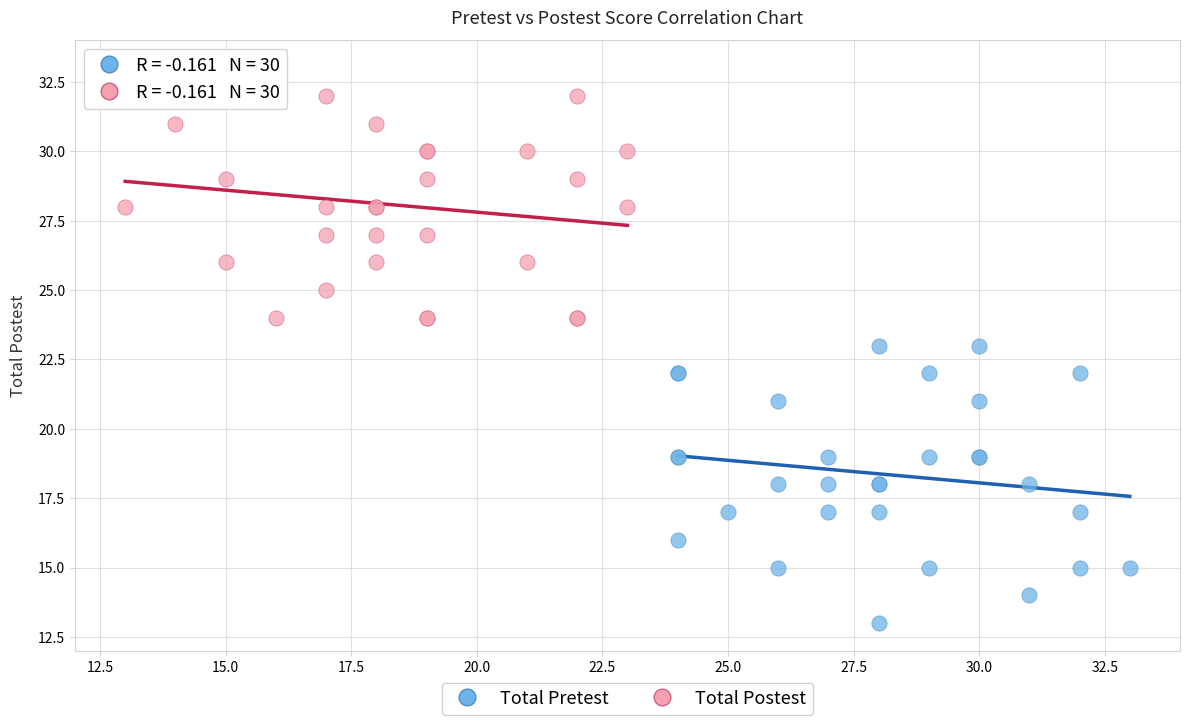

Which series contains the highest Y value?

Total Postest